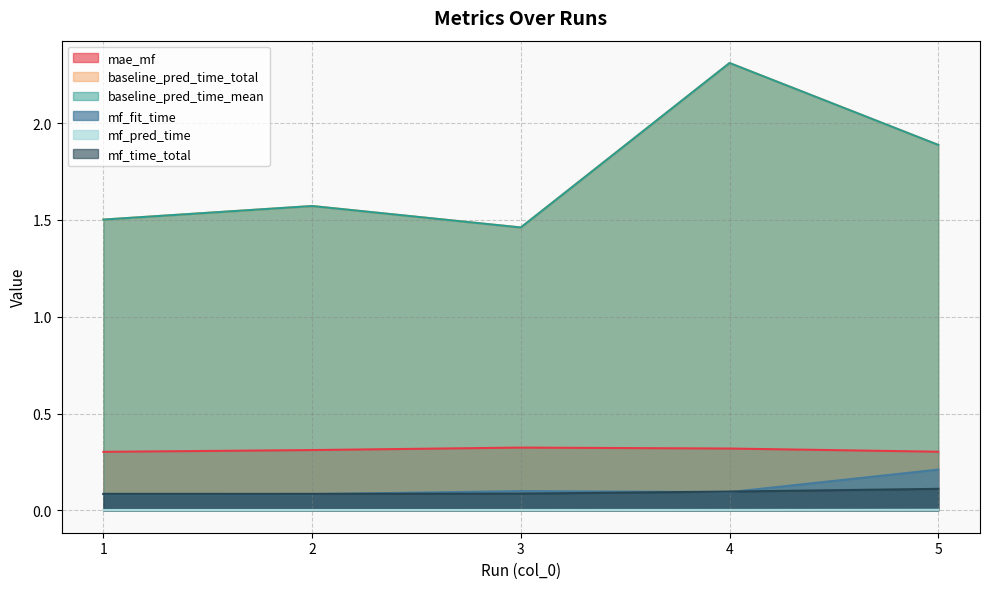

What is the difference between the maximum and minimum values in the baseline_pred_time_total series?

0.8